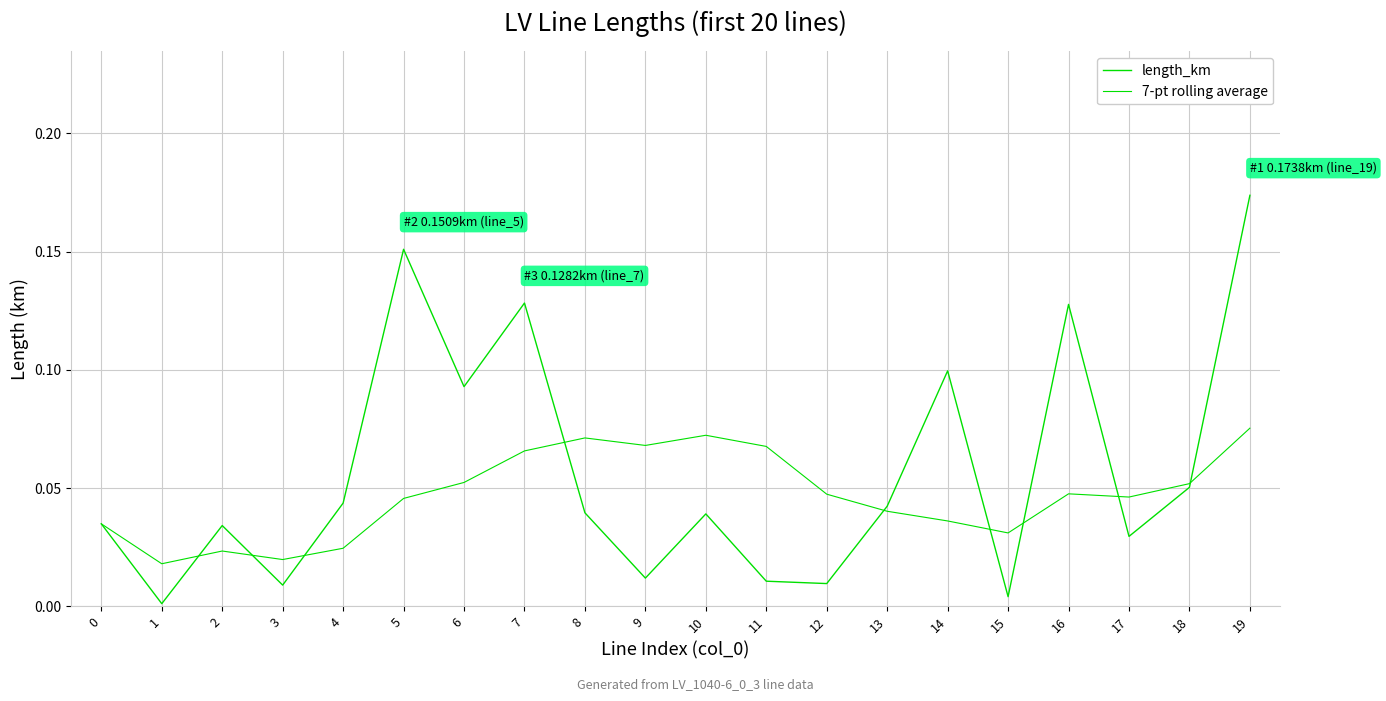

What is the difference between the maximum and minimum values in the 7-pt rolling average series?

0.1